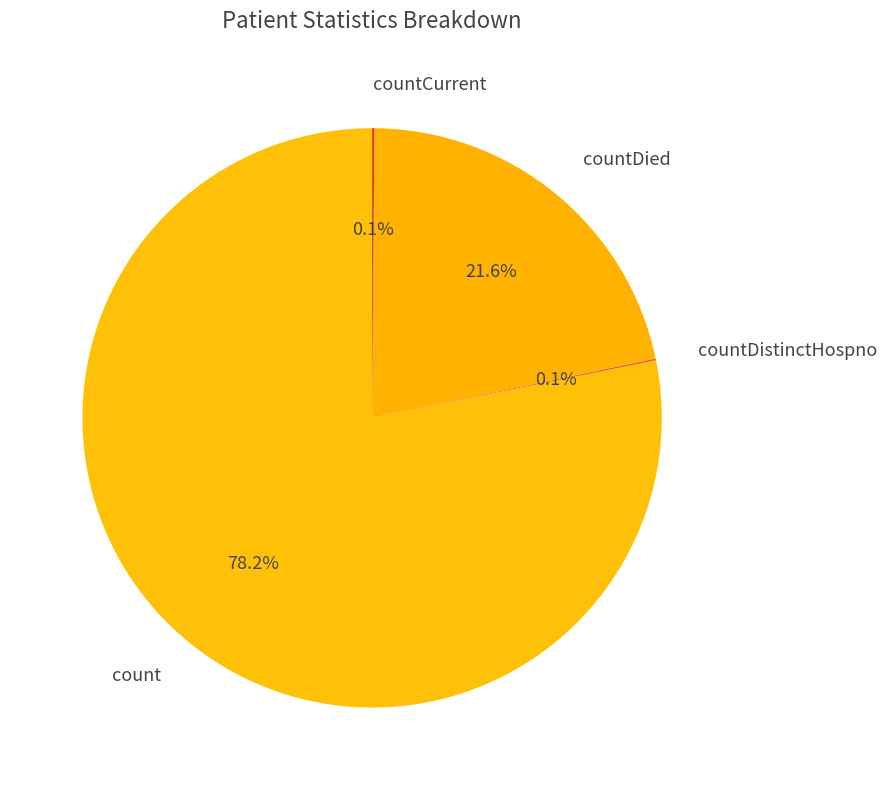

Which has a higher value, countDied or count?

count